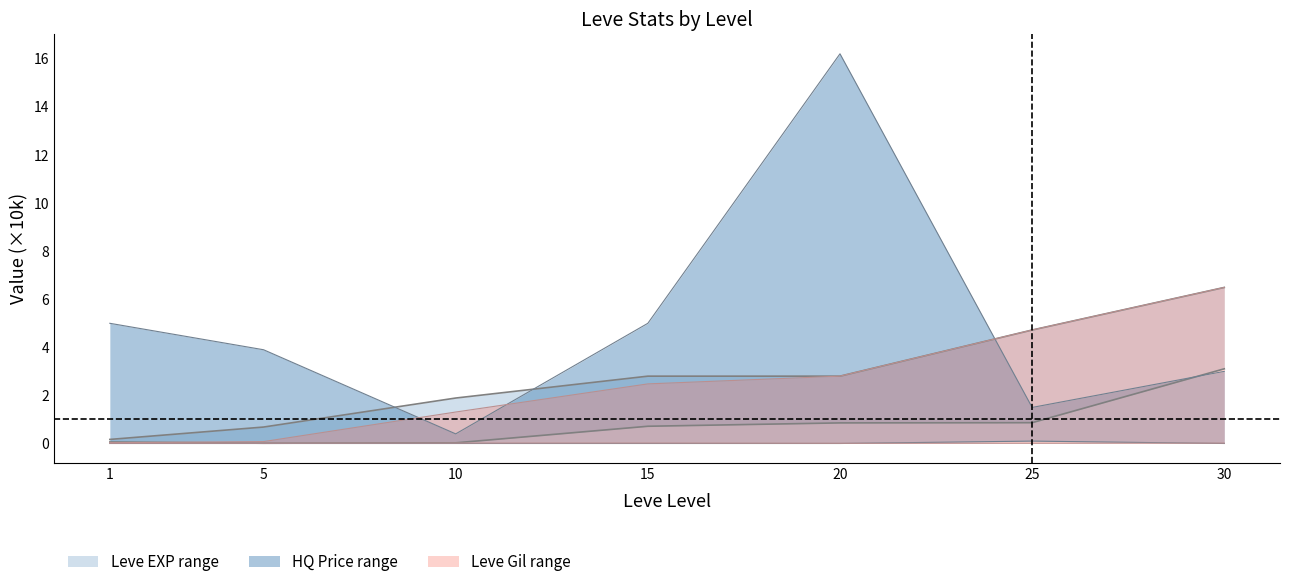

What is the highest value of the Leve EXP lower series?

3.1